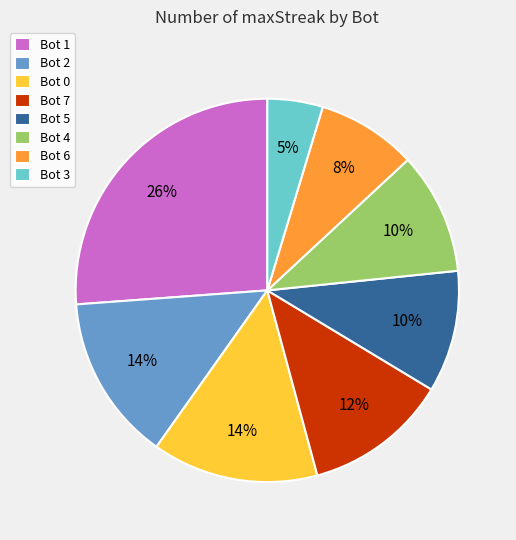

Approximately how many times larger is the value at Bot 7 compared to Bot 0?

0.9